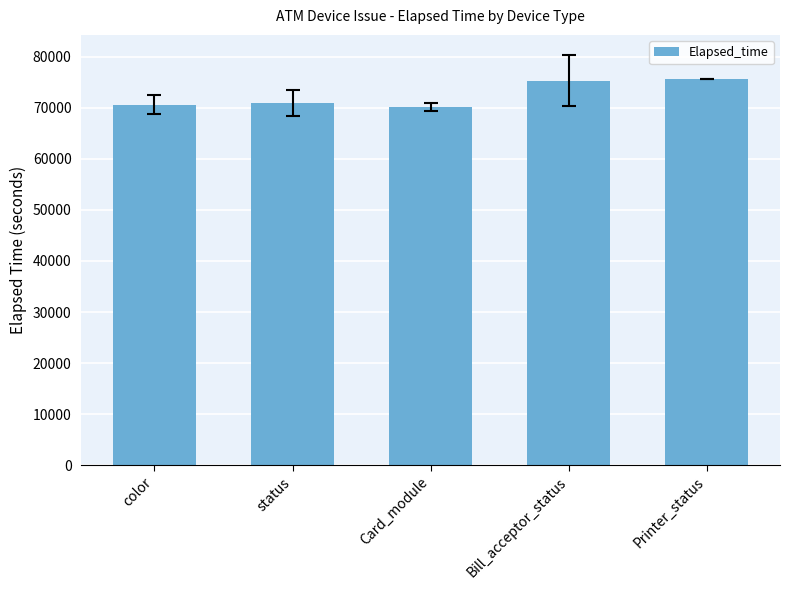

What is the difference between the values at Card_module and Printer_status?

5622.6